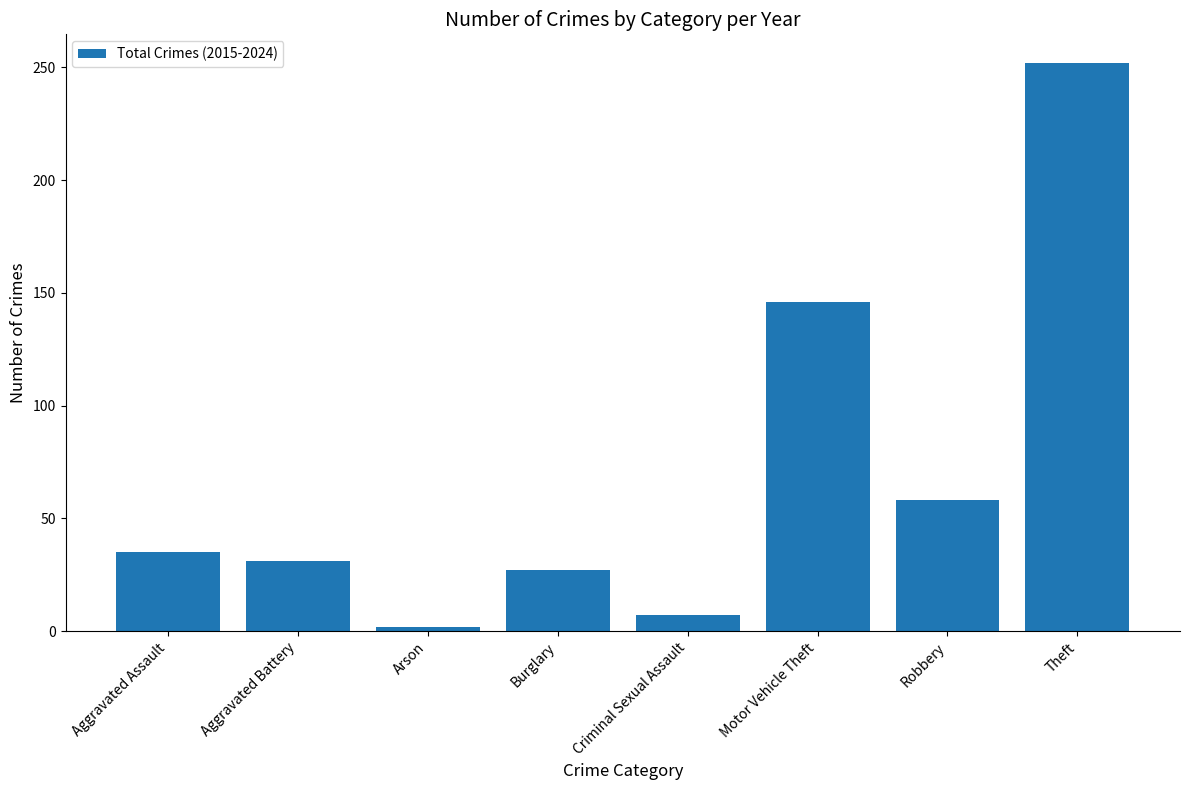

What is the label of the 5th bar from the left?

Criminal Sexual Assault